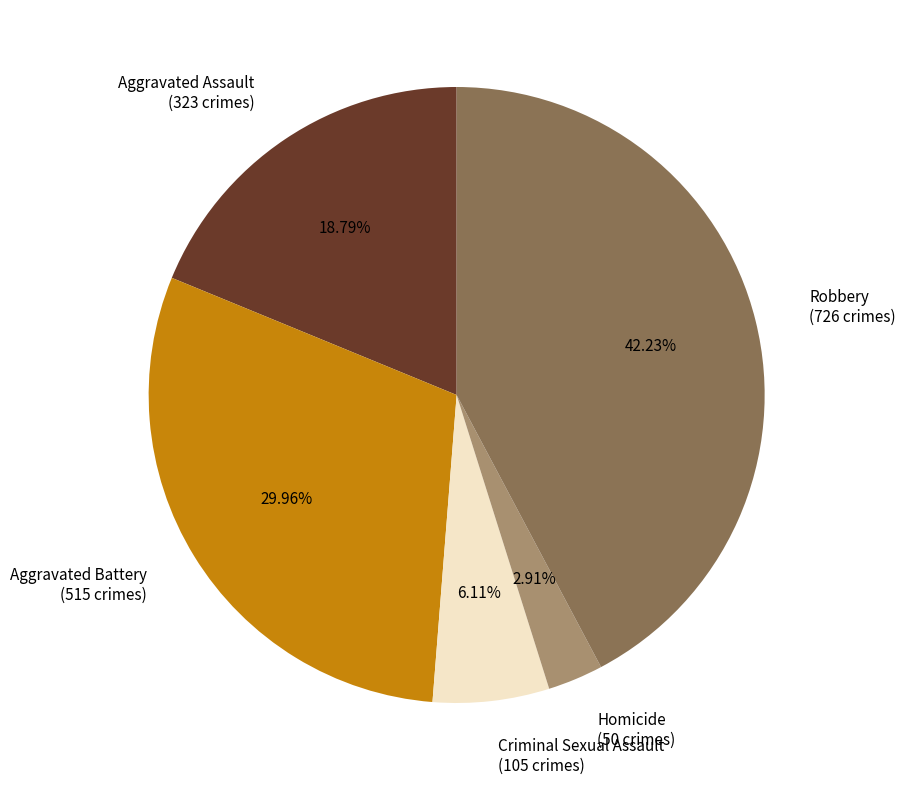

Do Aggravated Assault (323 crimes) and Homicide (50 crimes) together represent more than half of the pie?

No